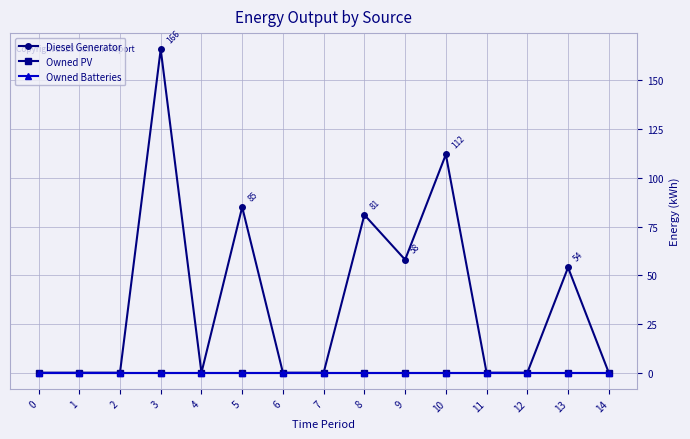

Is it true that Diesel Generator equals 116 at 0?

False